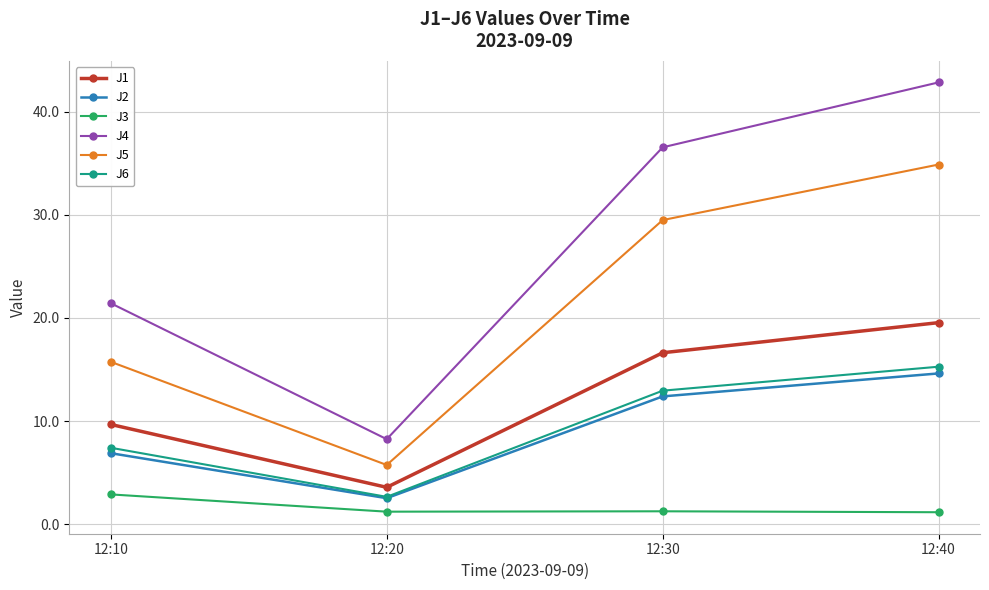

The value of J5 at 12:40 is 48.5. True or false?

False